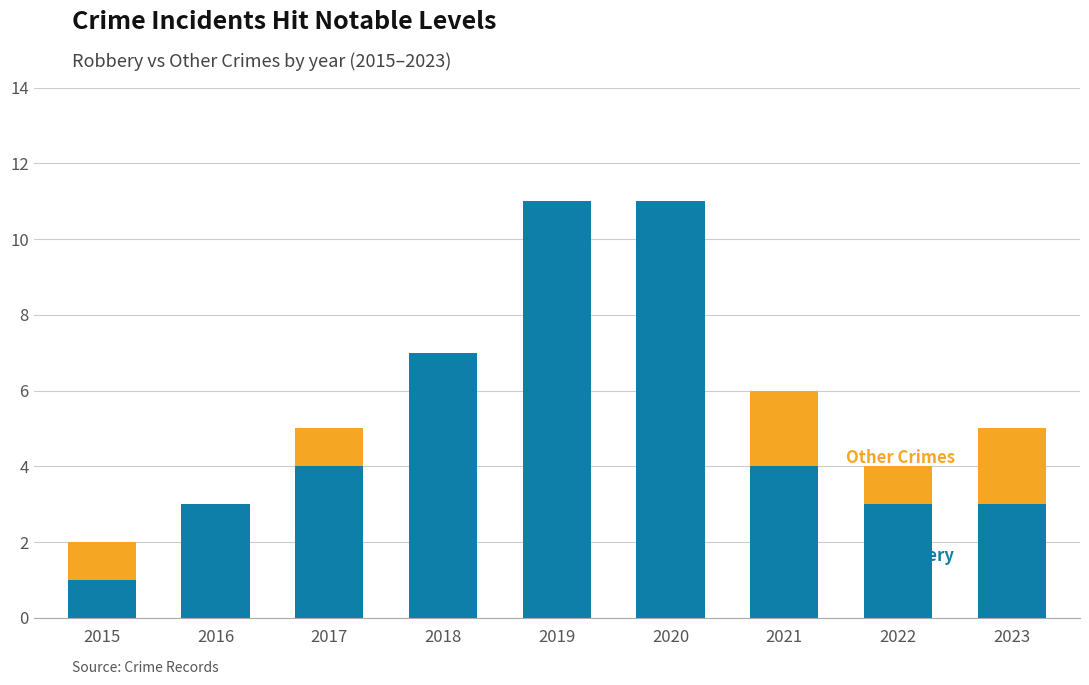

Reading left to right, transcribe the values for Robbery.

2015=1	2016=3	2017=4	2018=7	2019=11	2020=11	2021=4	2022=3	2023=3